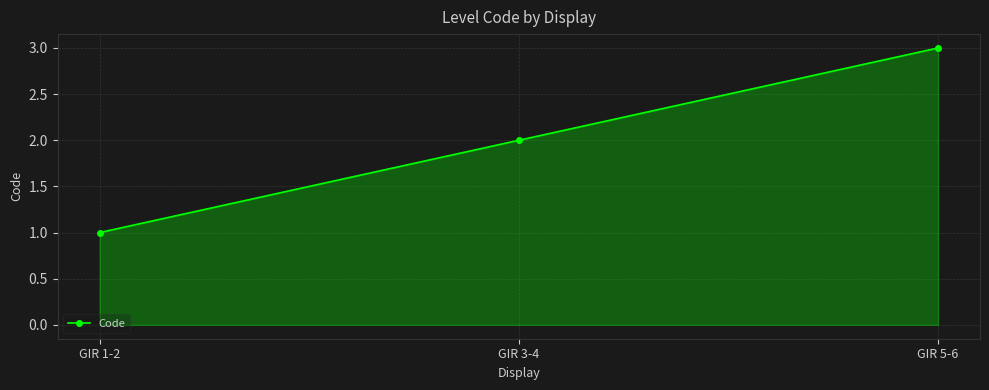

What is the change in value from GIR 3-4 to GIR 5-6?

+1